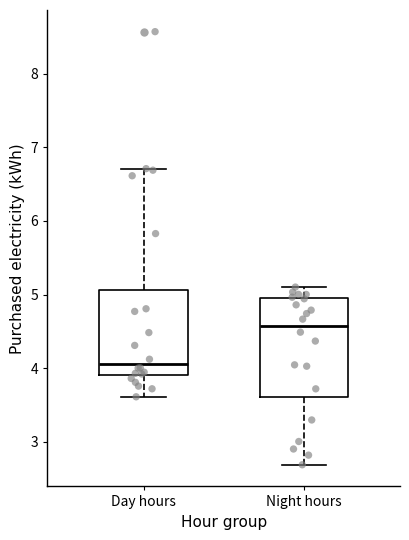

Which box has the highest median line?

Night hours